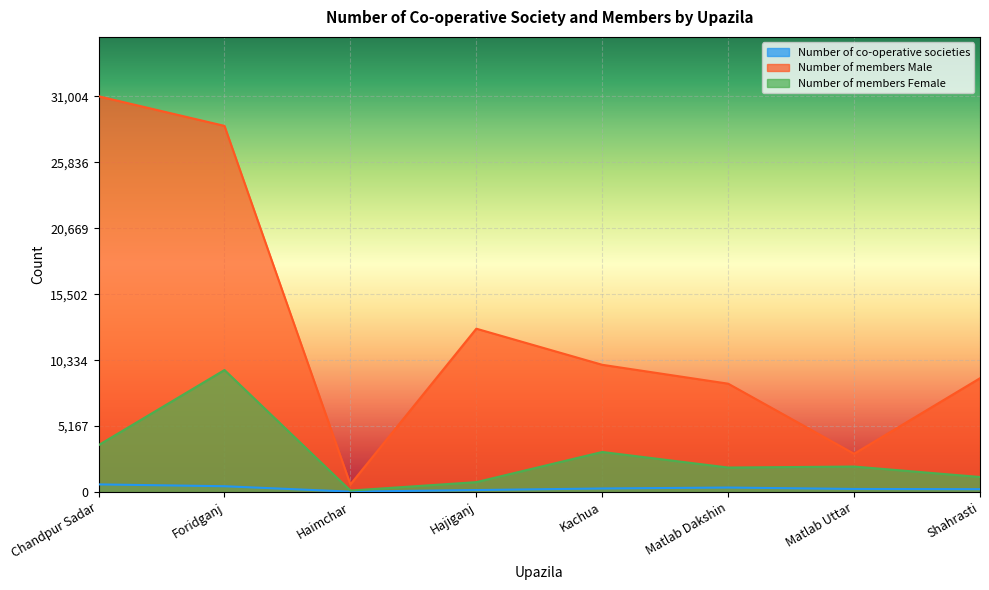

Reading right to left, extract all data points from this chart.

Number of co-operative societies: Shahrasti=228	Matlab Uttar=245	Matlab Dakshin=356	Kachua=283	Hajiganj=160	Haimchar=36	Foridganj=459	Chandpur Sadar=603
Number of members Male: Shahrasti=8918	Matlab Uttar=3000	Matlab Dakshin=8491	Kachua=9970	Hajiganj=12798	Haimchar=600	Foridganj=28685	Chandpur Sadar=31004
Number of members Female: Shahrasti=1182	Matlab Uttar=2000	Matlab Dakshin=1923	Kachua=3142	Hajiganj=780	Haimchar=120	Foridganj=9561	Chandpur Sadar=3677